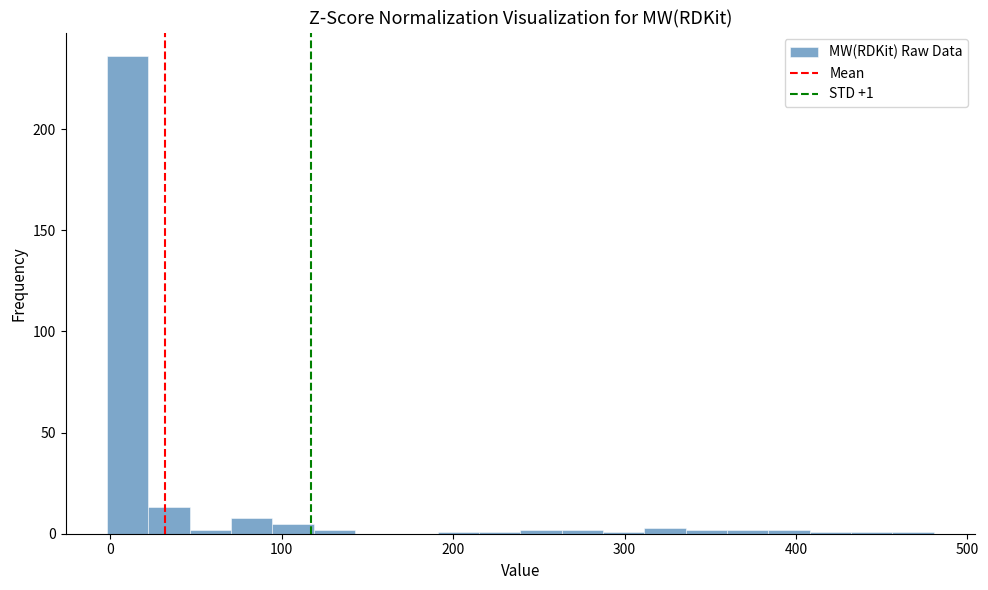

Around what value on the x-axis is the tallest bar? Give the approximate position of its centre, as read against the axis.

10